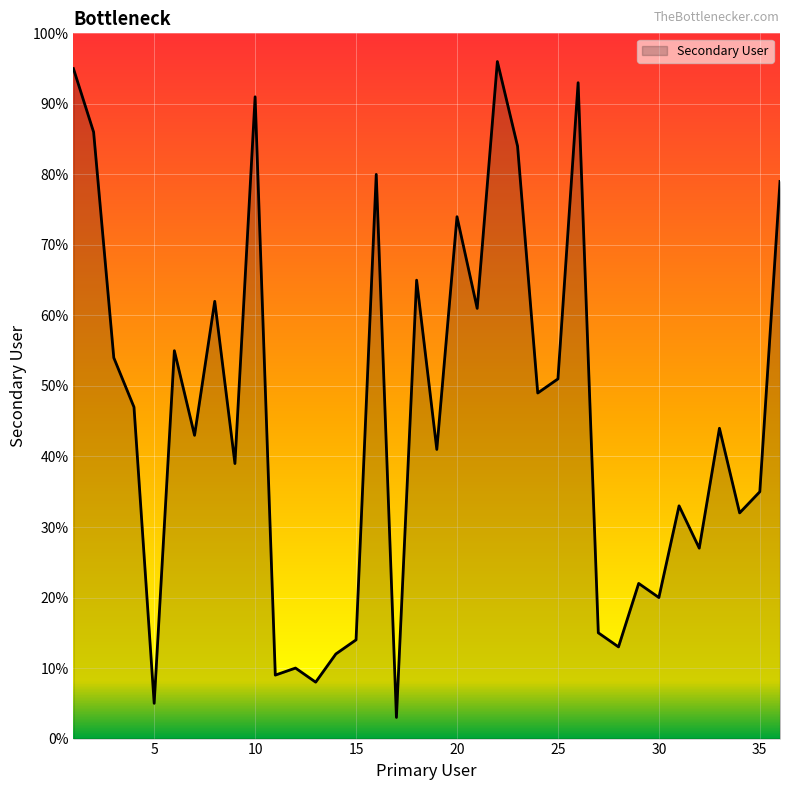

What is the greatest value displayed?

96